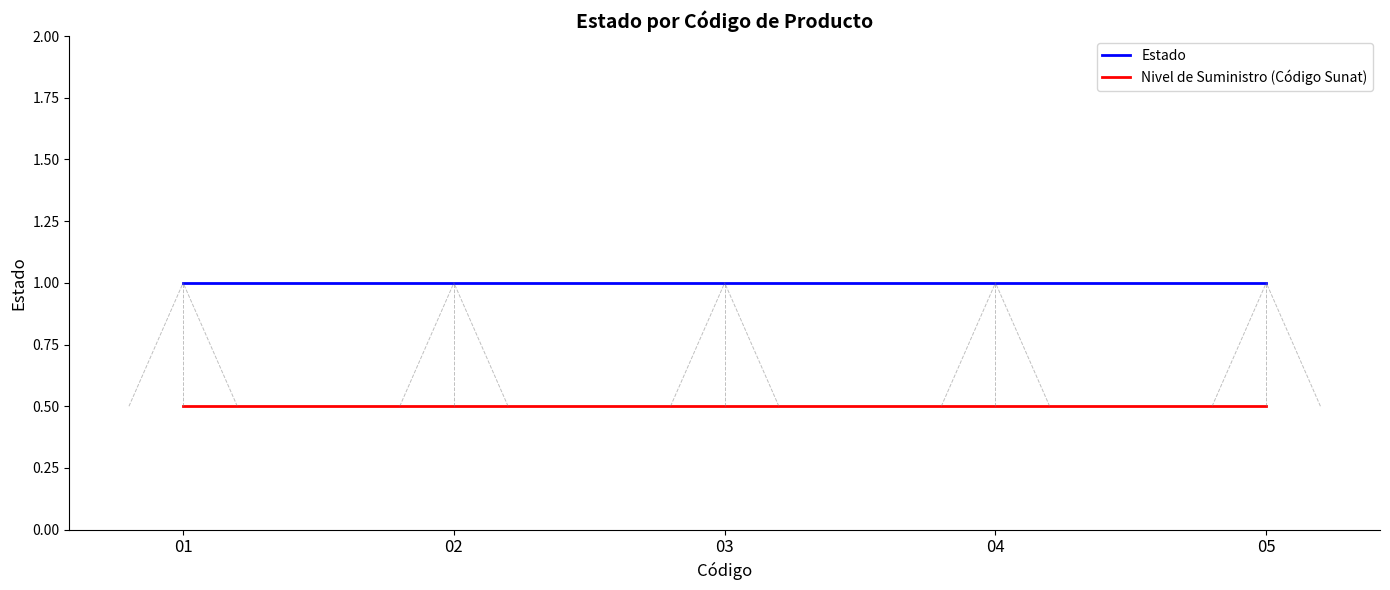

Rank the series at 04 from highest to lowest value.

Estado, Nivel de Suministro (Código Sunat)